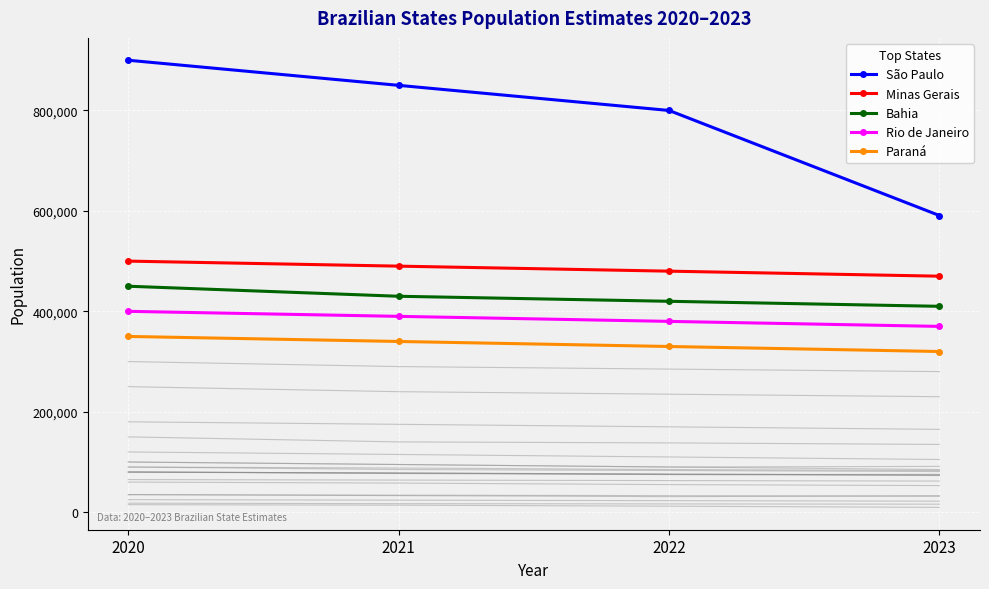

True or false: São Paulo and Minas Gerais intersect in this chart.

False